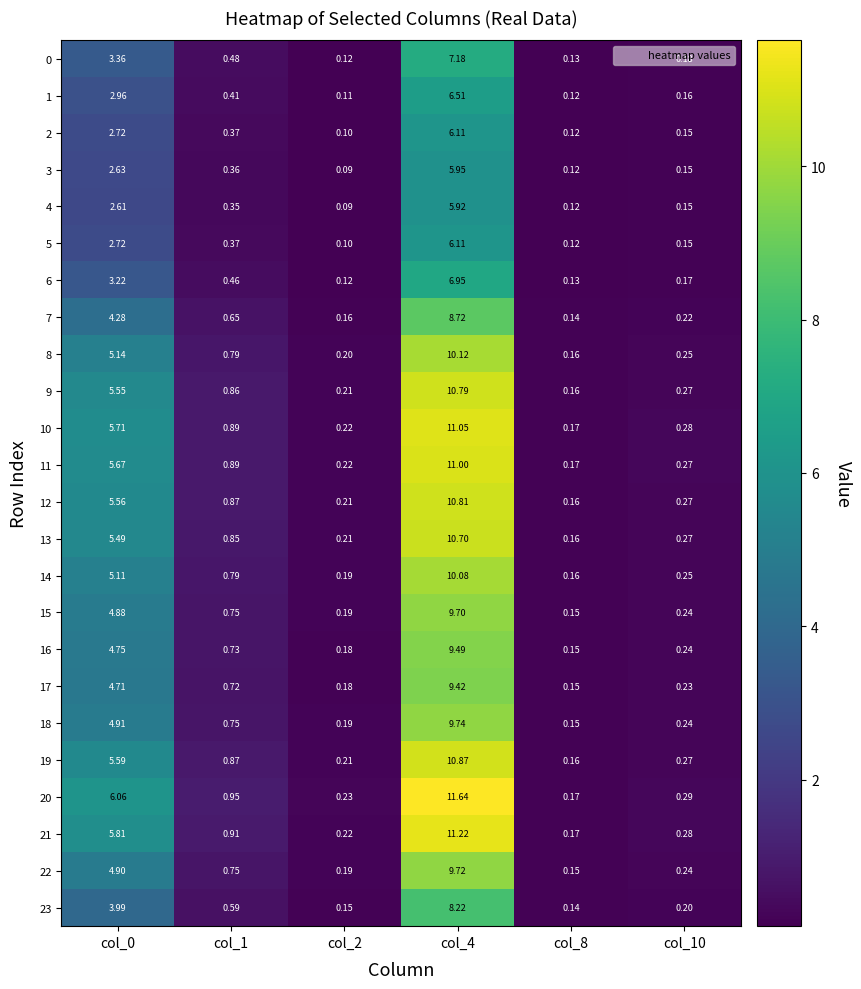

Is the value of 8 at col_10 greater than the value of 9 at col_4?

No